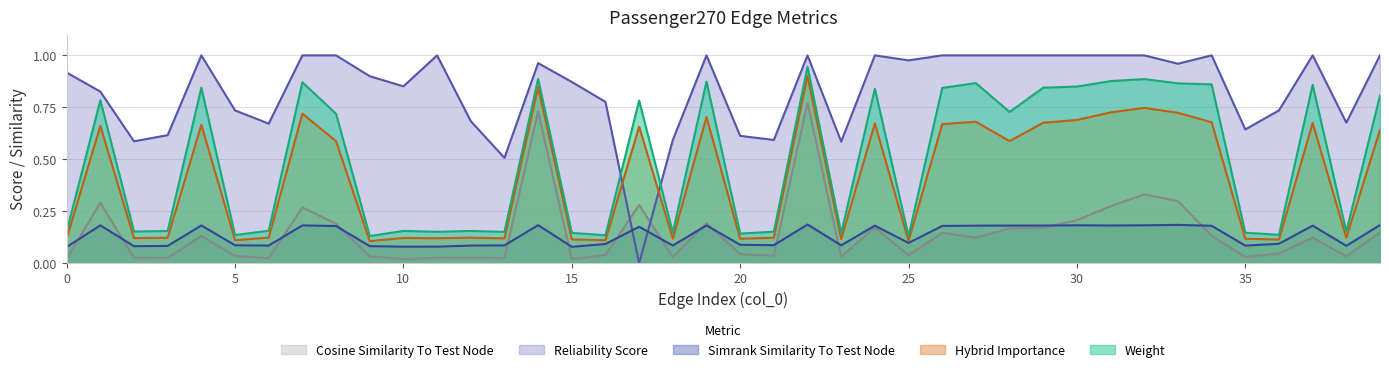

What is the sum of all simrank_similarity_to_test_node values?

5.3